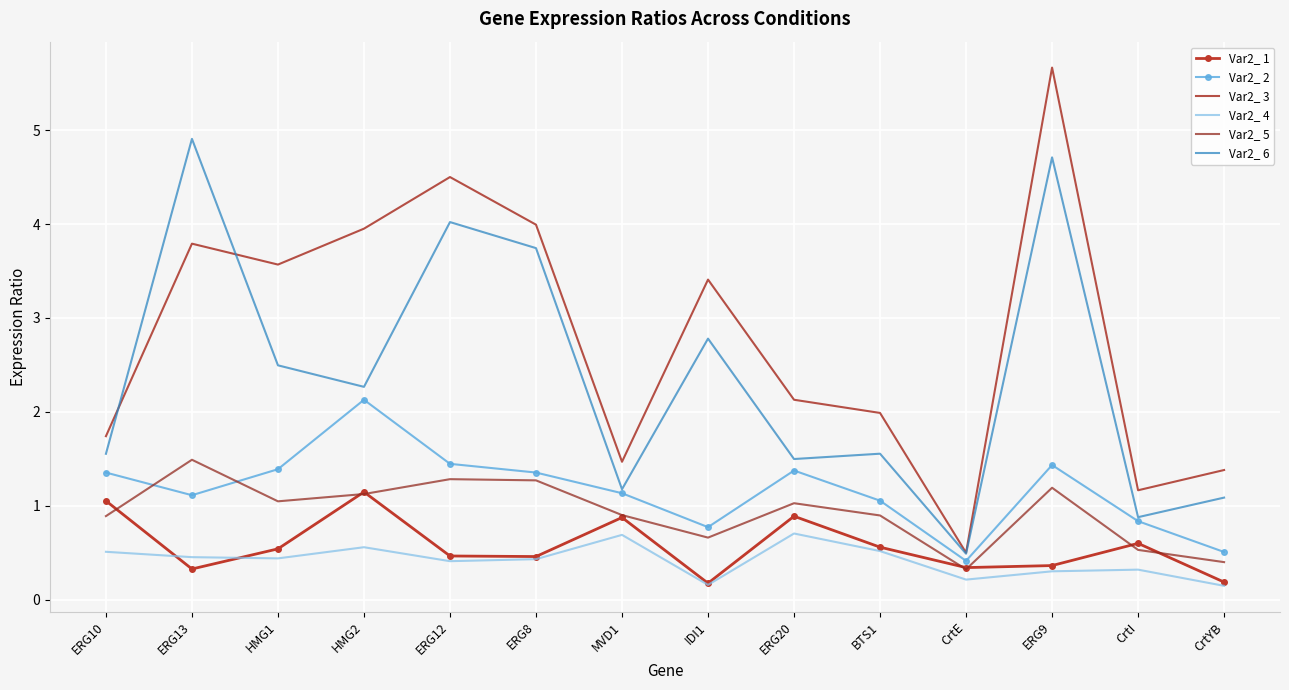

At which category is the sum across all series the highest?

ERG9